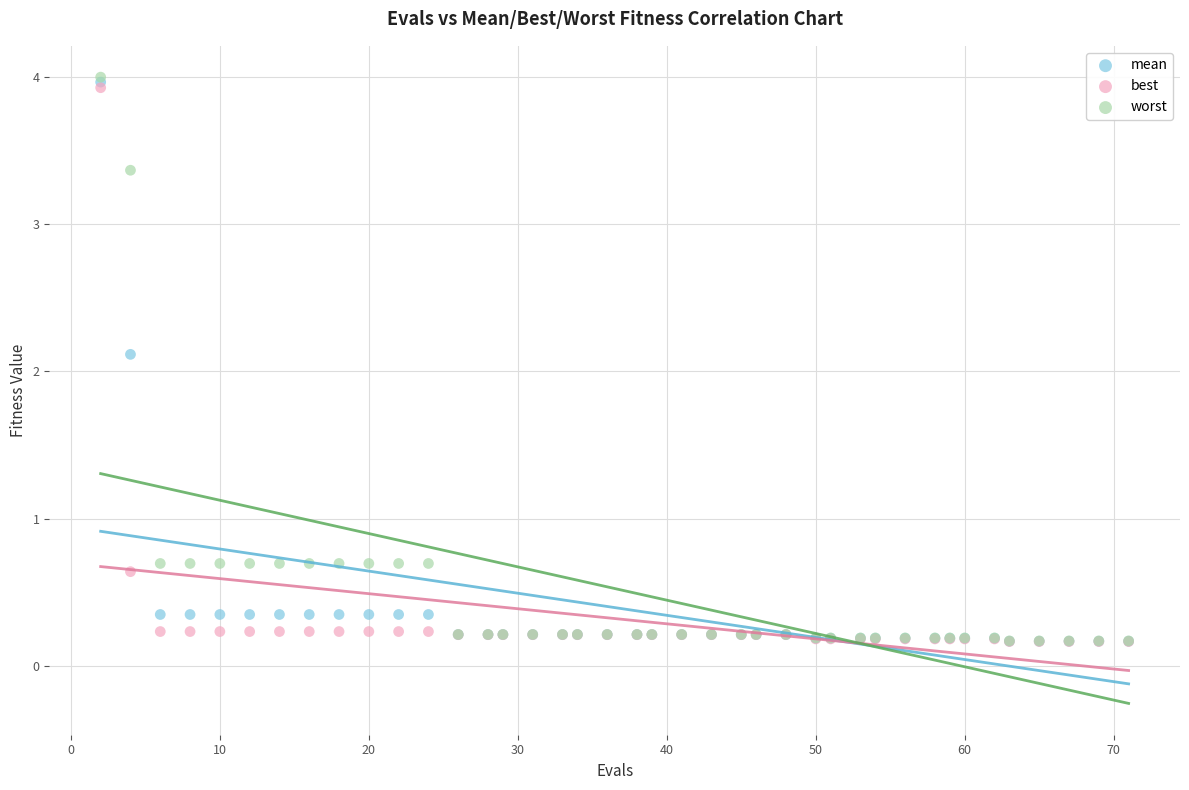

In the best series, what Y value is closest to 2?

0.6